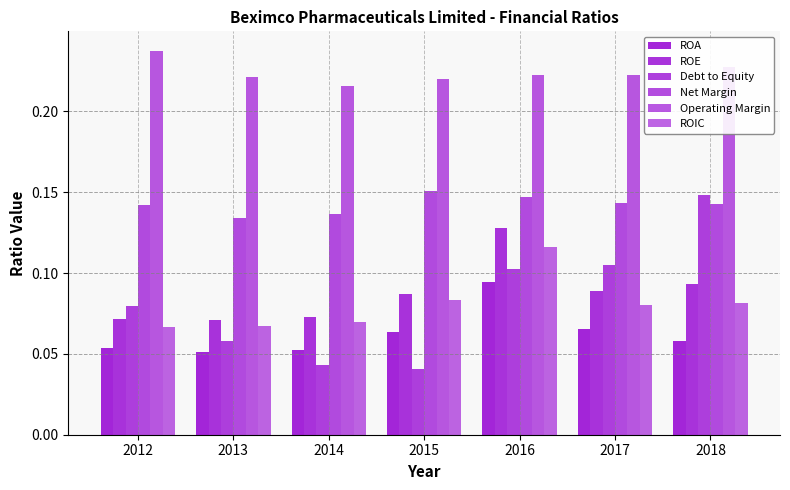

Which series has the largest range (max minus min)?

Debt to Equity